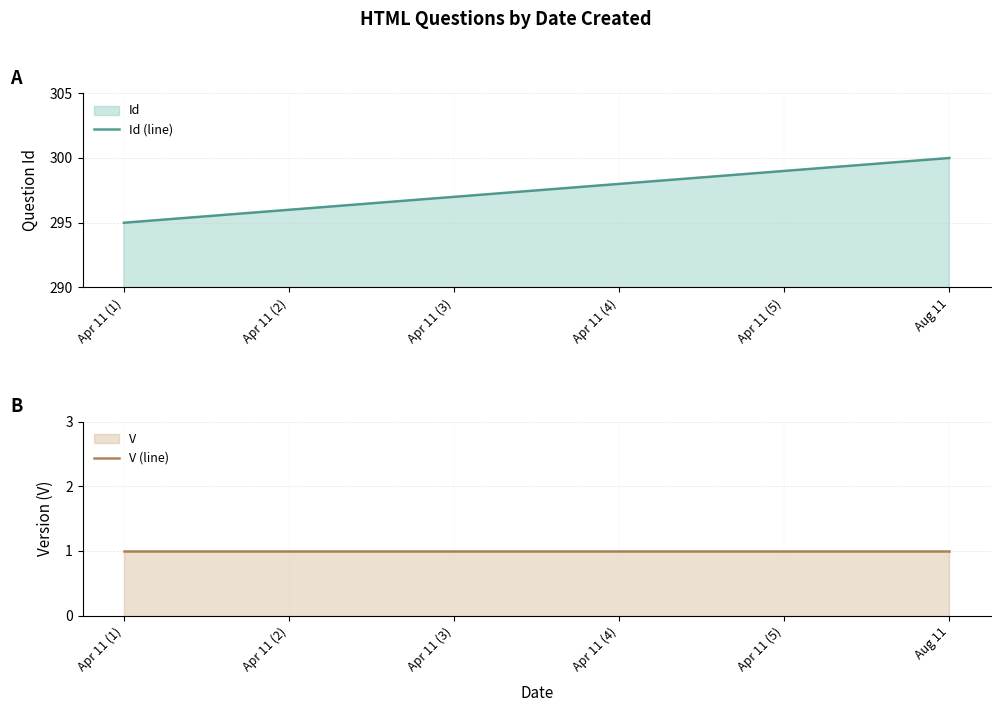

What is the greatest value displayed?

300